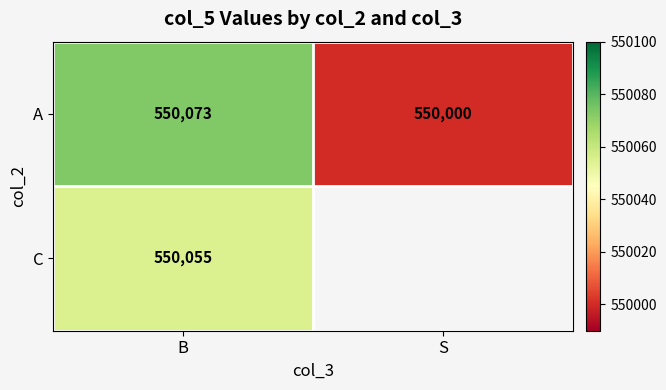

Count the number of data series in this chart.

2